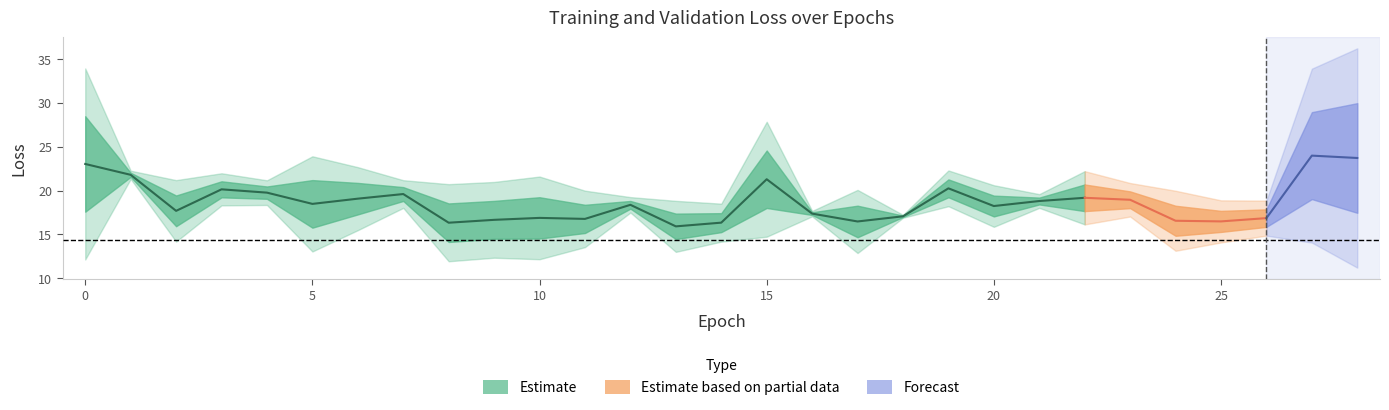

What is the value of the val_loss point at the 13th from the left?

18.8